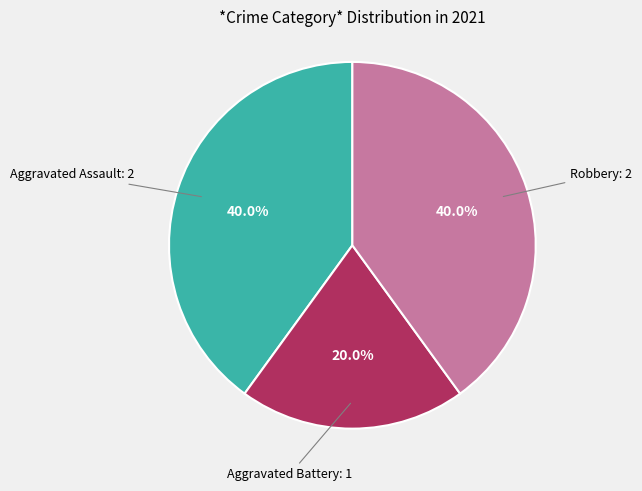

Is there any slice that represents more than half of the pie?

No